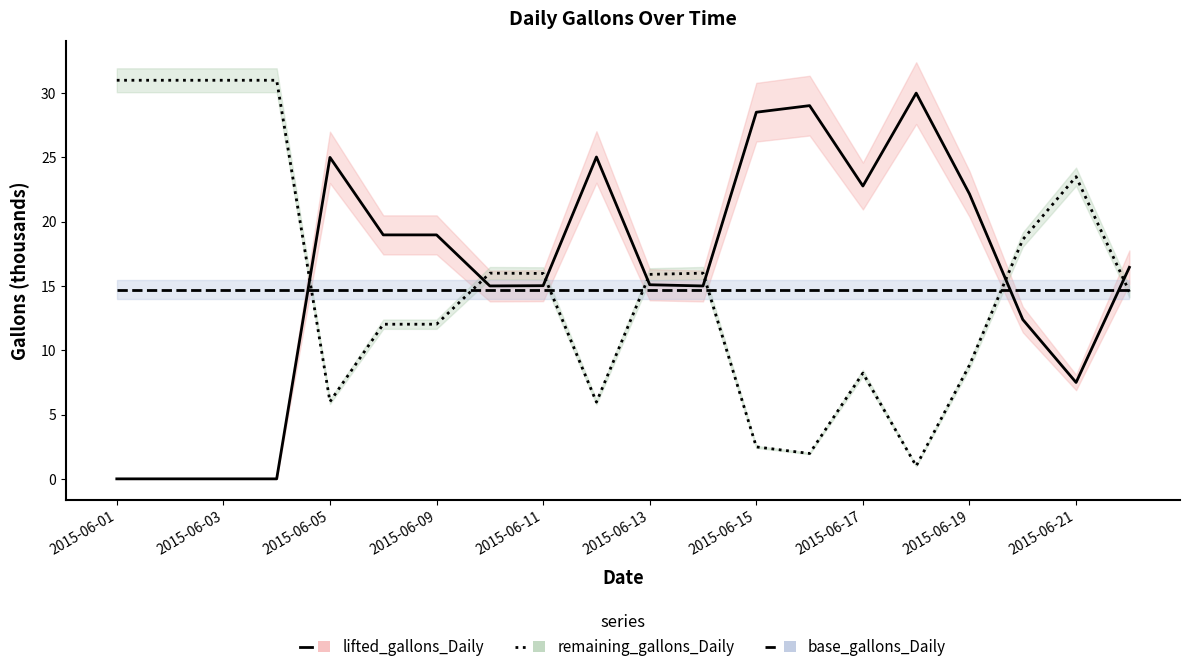

The base_gallons_Daily series shows 14.7 at 2015-06-11. True or false?

True